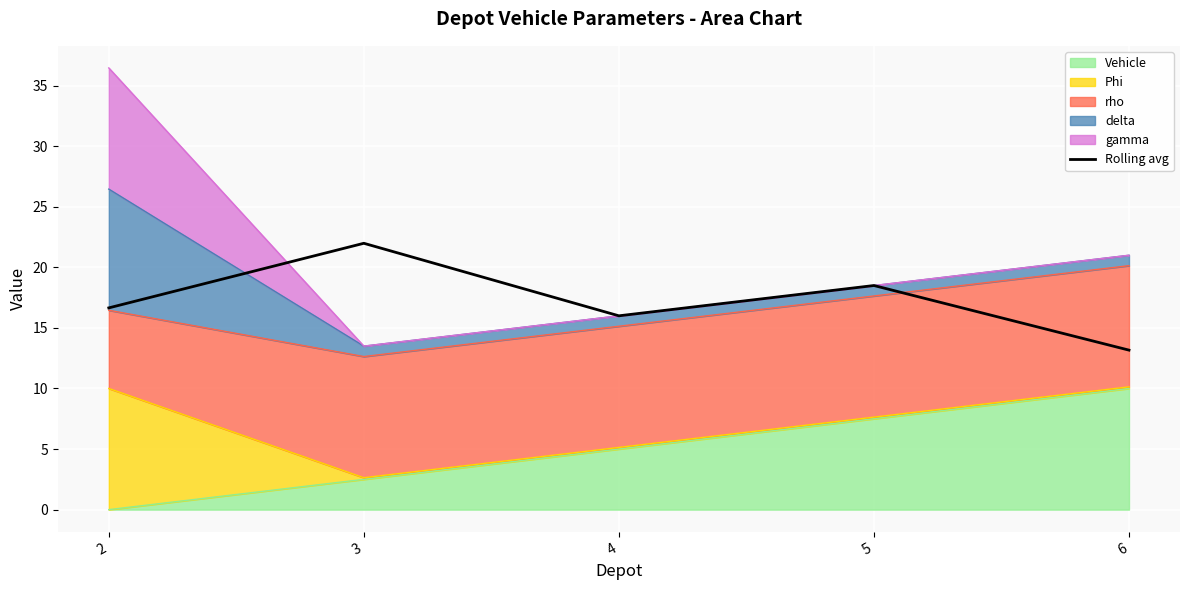

At which category does the chart reach its peak across all series?

3